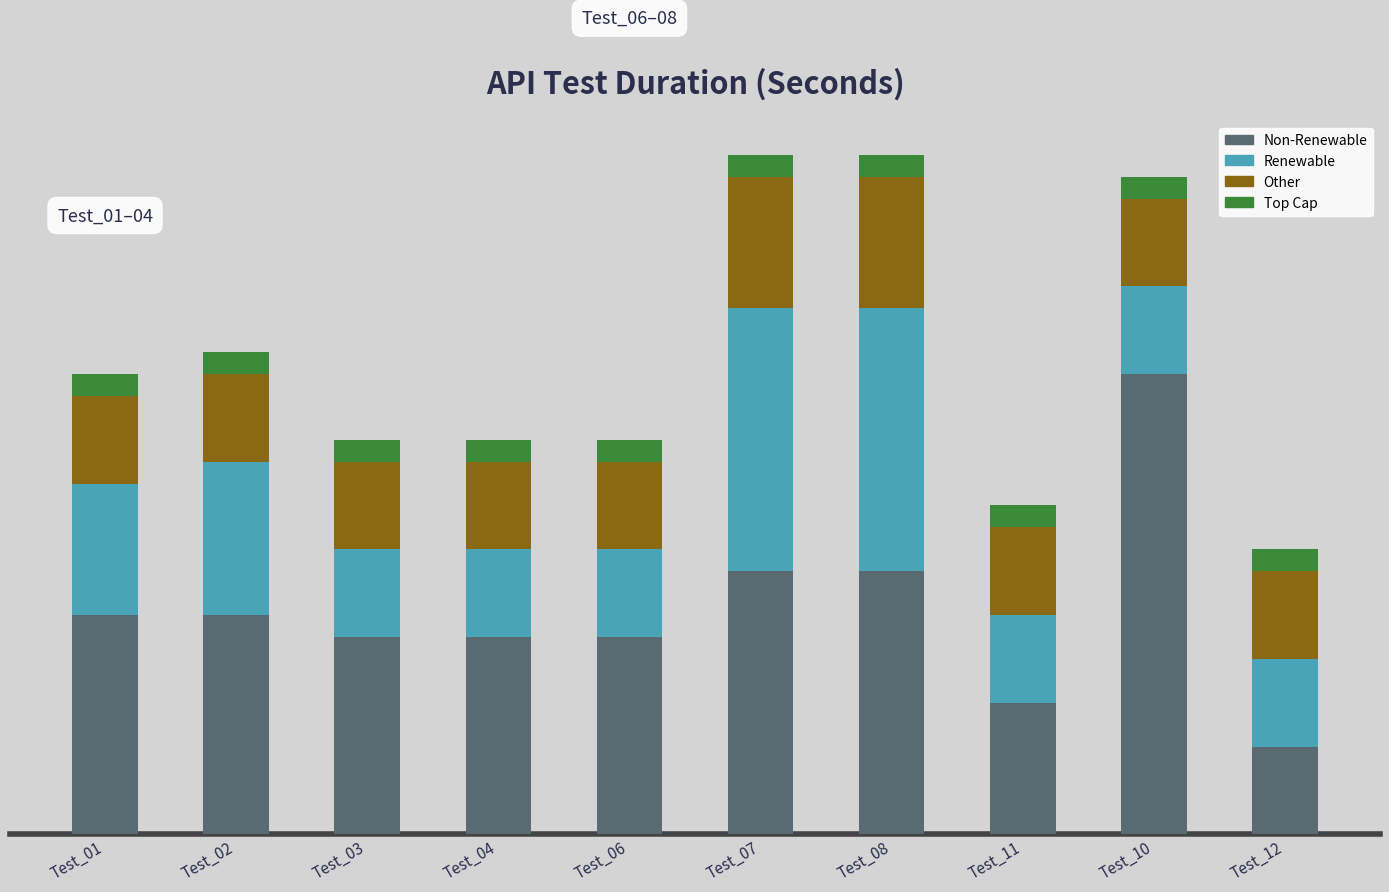

The value of Other at Test_11 is 4. True or false?

True